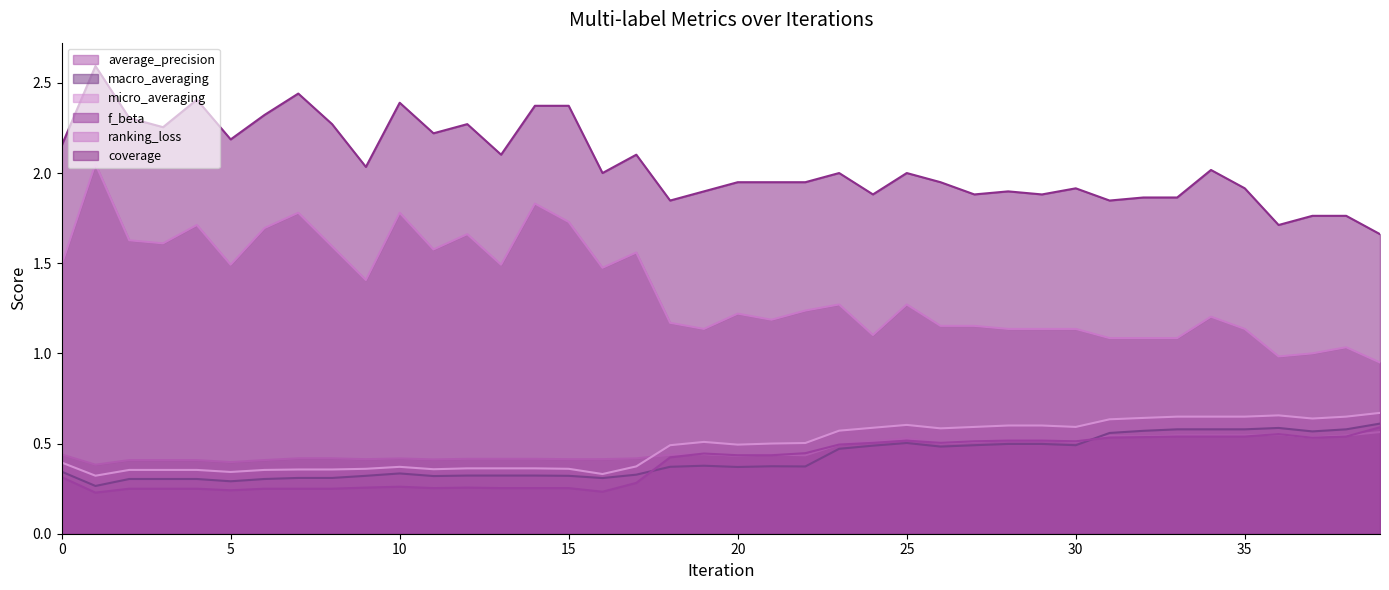

What is the average value of the micro_averaging series?

0.5